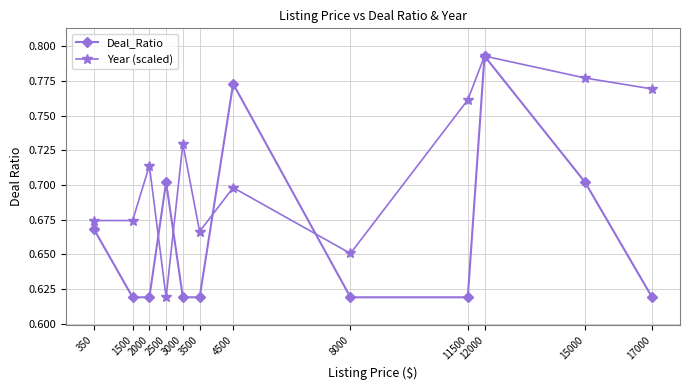

True or false: Deal_Ratio and Year (scaled) intersect in this chart.

True